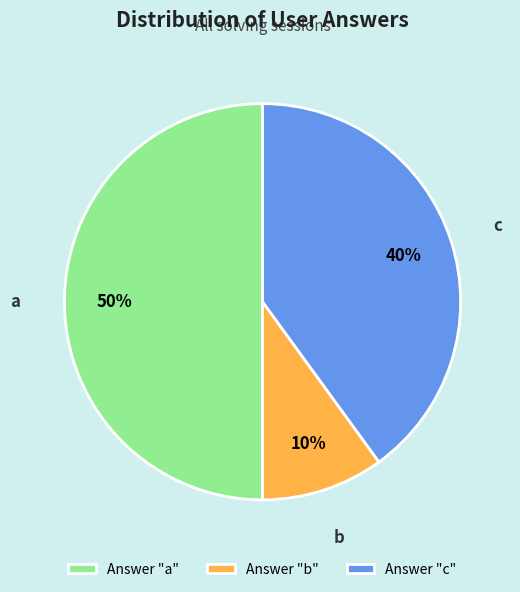

Is Answer "b" the majority of the pie?

No